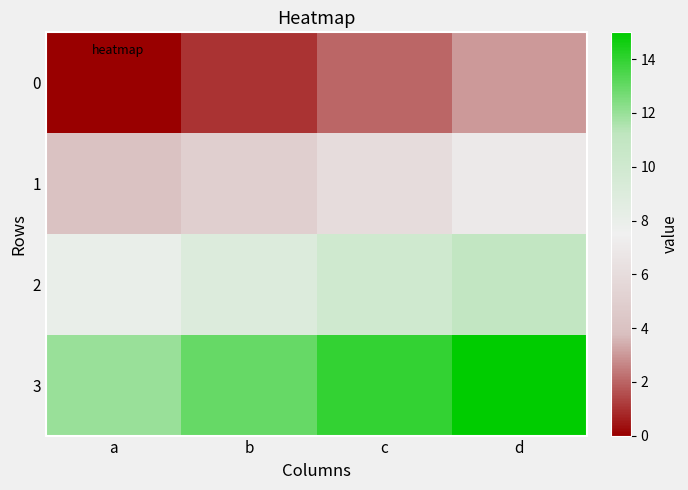

At how many categories does at least one series exceed 1?

4